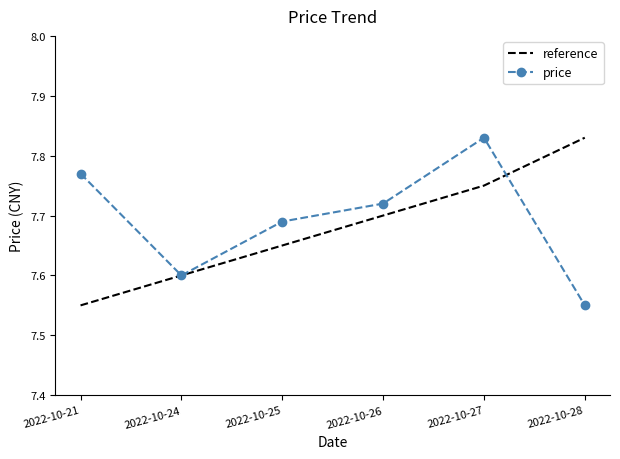

Is the value of reference at 2022-10-28 greater than the value of price at 2022-10-26?

Yes